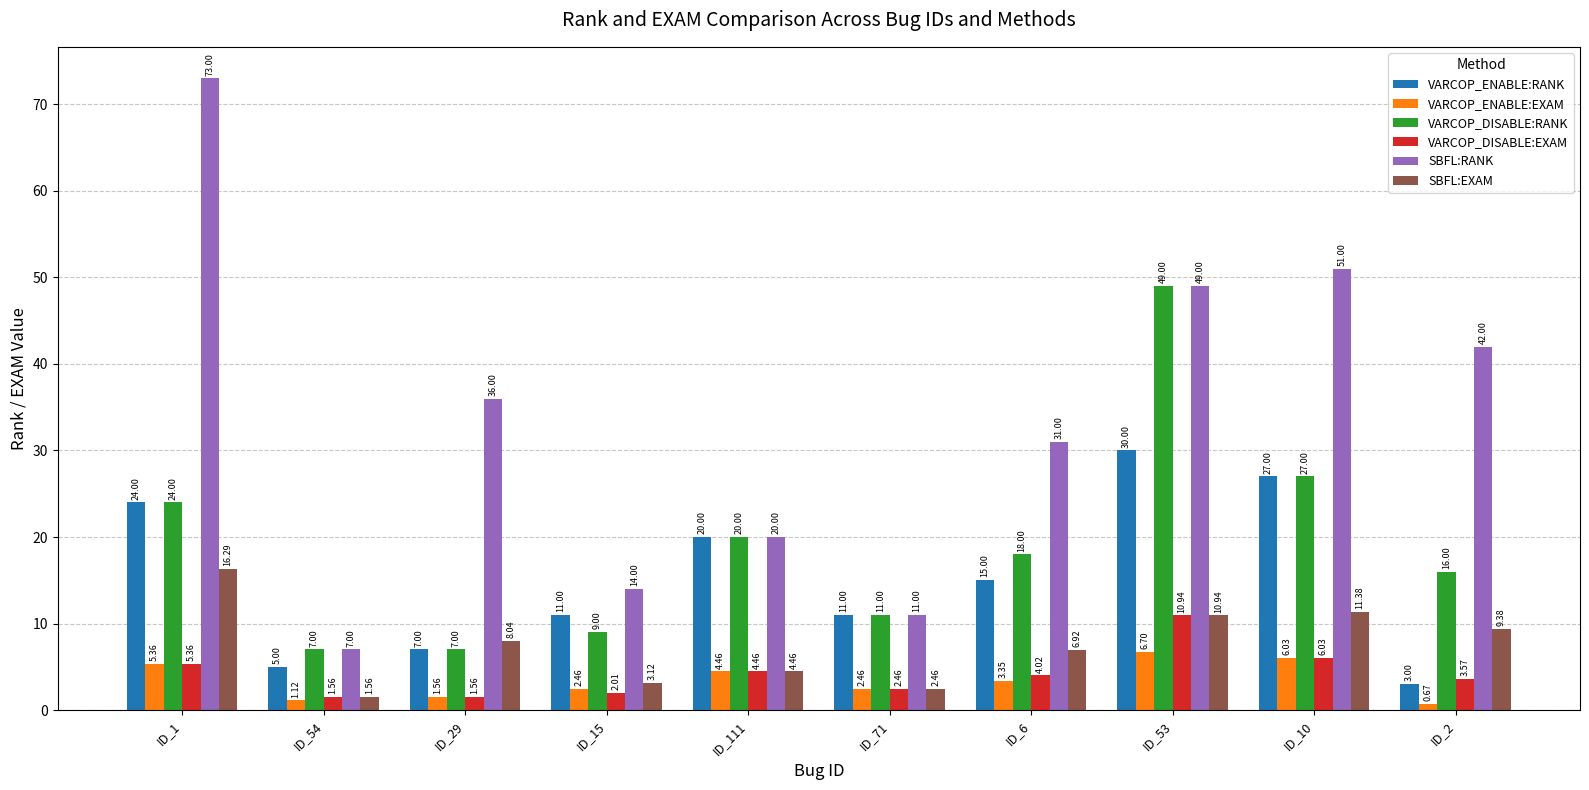

Which label corresponds to the smallest value in the chart?

ID_2